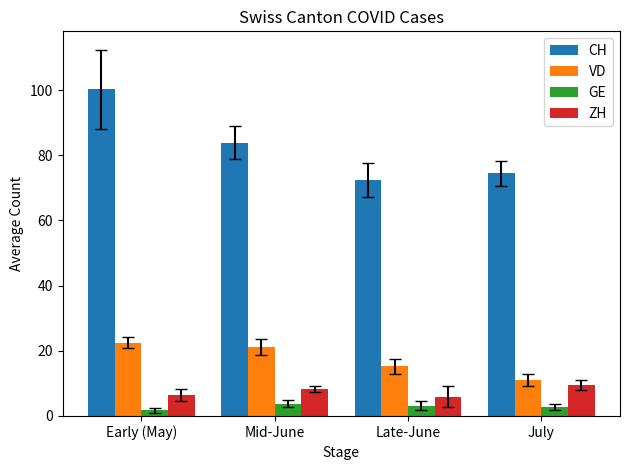

What is the highest value of the GE series?

3.8